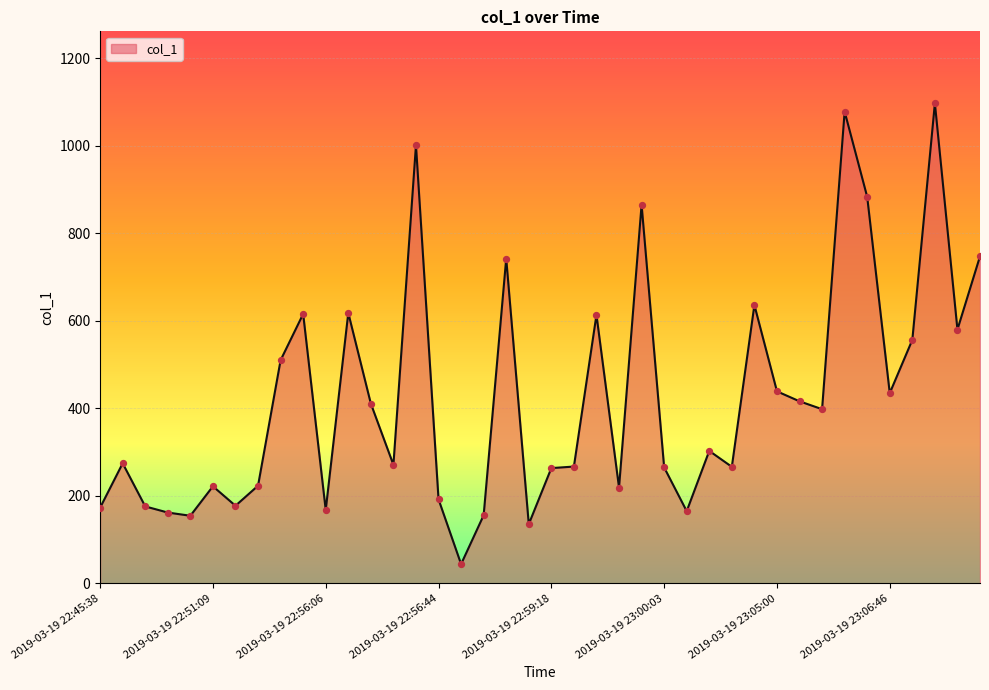

What is the minimum value shown in the chart?

43.9